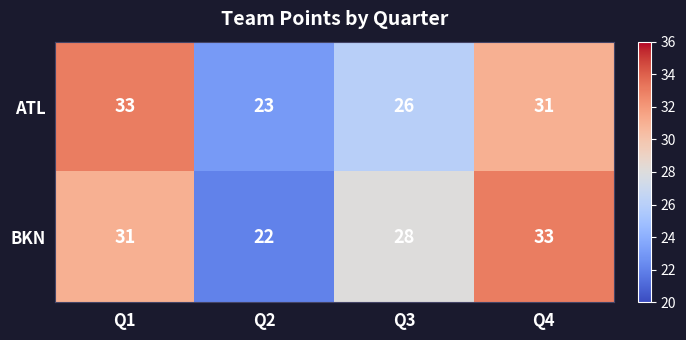

Reading left to right, list all the values displayed in this chart.

ATL: Q1=33	Q2=23	Q3=26	Q4=31
BKN: Q1=31	Q2=22	Q3=28	Q4=33